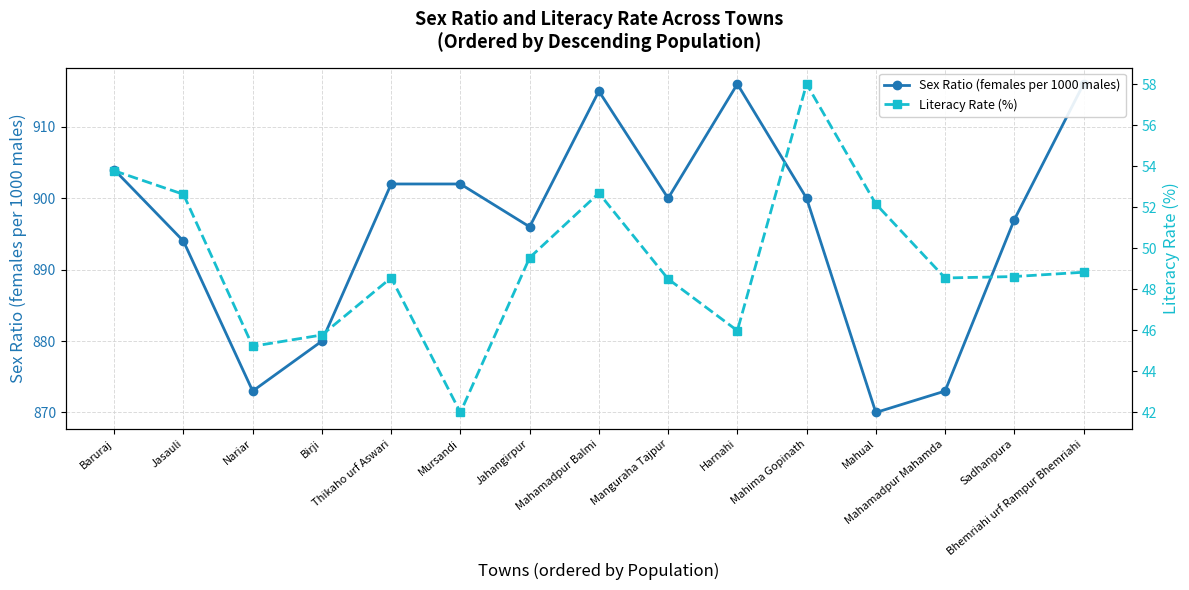

What are all the series names shown in the legend?

Sex Ratio (females per 1000 males), Literacy Rate (%)